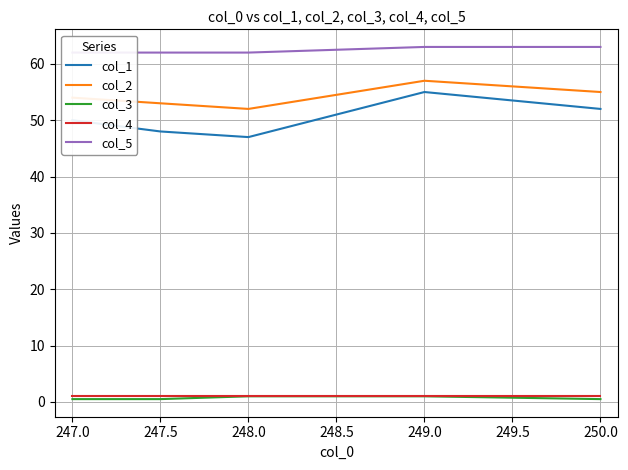

The col_2 series shows 53.0 at 247.5. True or false?

True